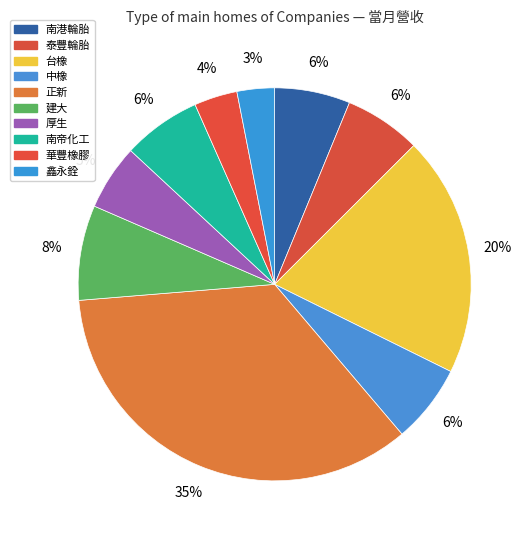

How much of the chart is everything except 華豐橡膠?

96.4%